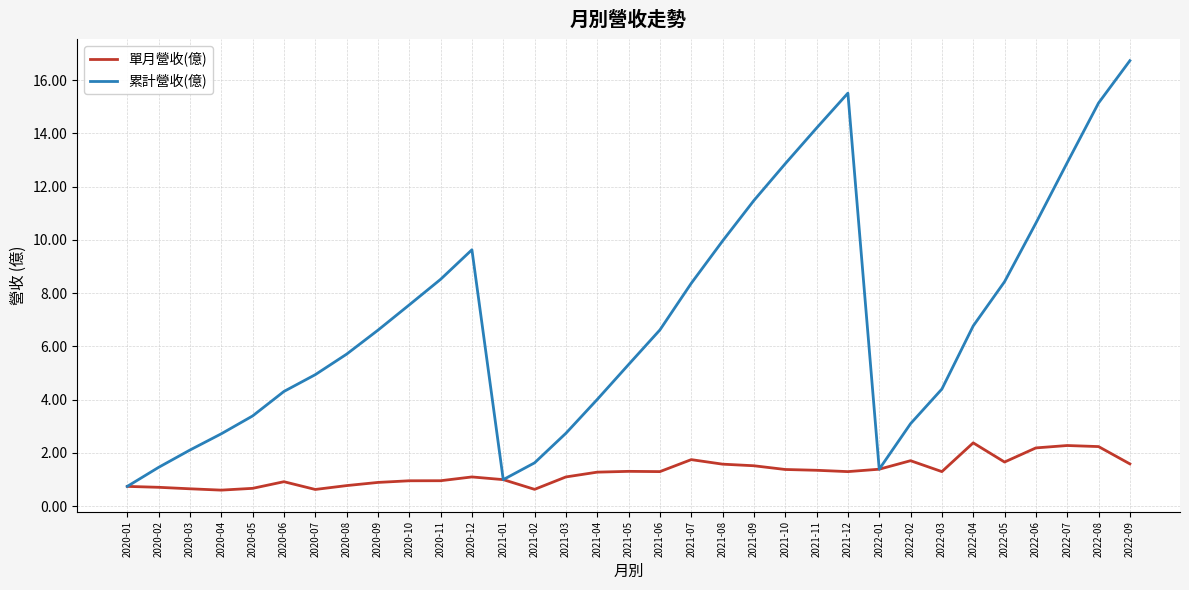

Rank the series by their maximum value, from highest to lowest.

累計營收(億), 單月營收(億)